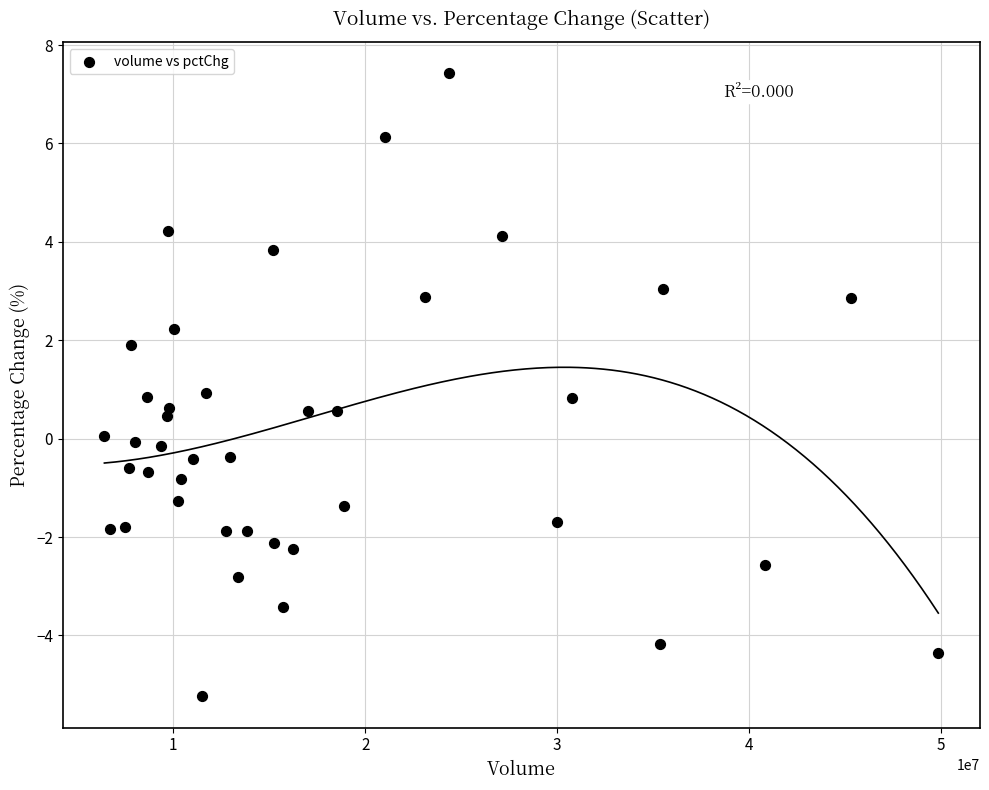

What is the range of X values (max minus min)?

43456874.0